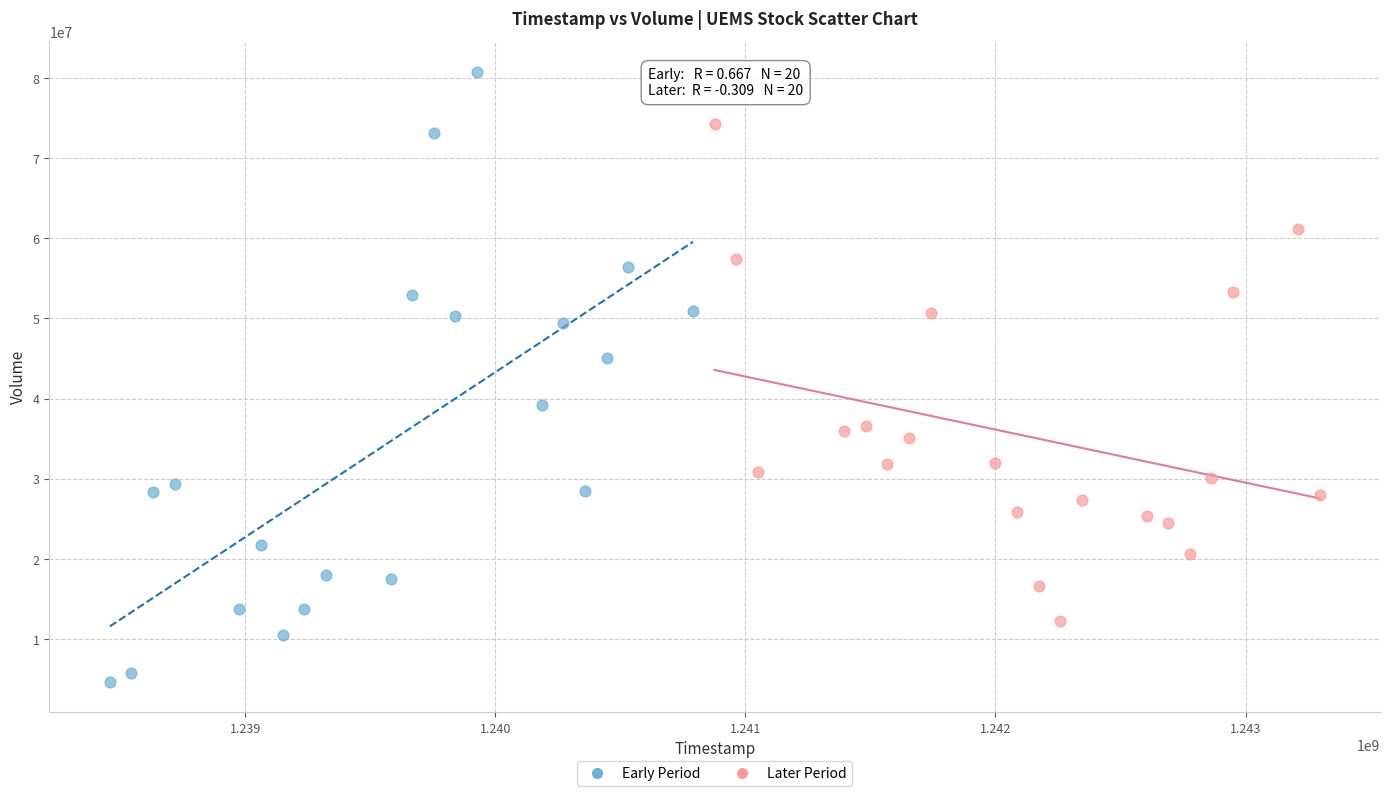

Which series contains the lowest Y value?

Early Period